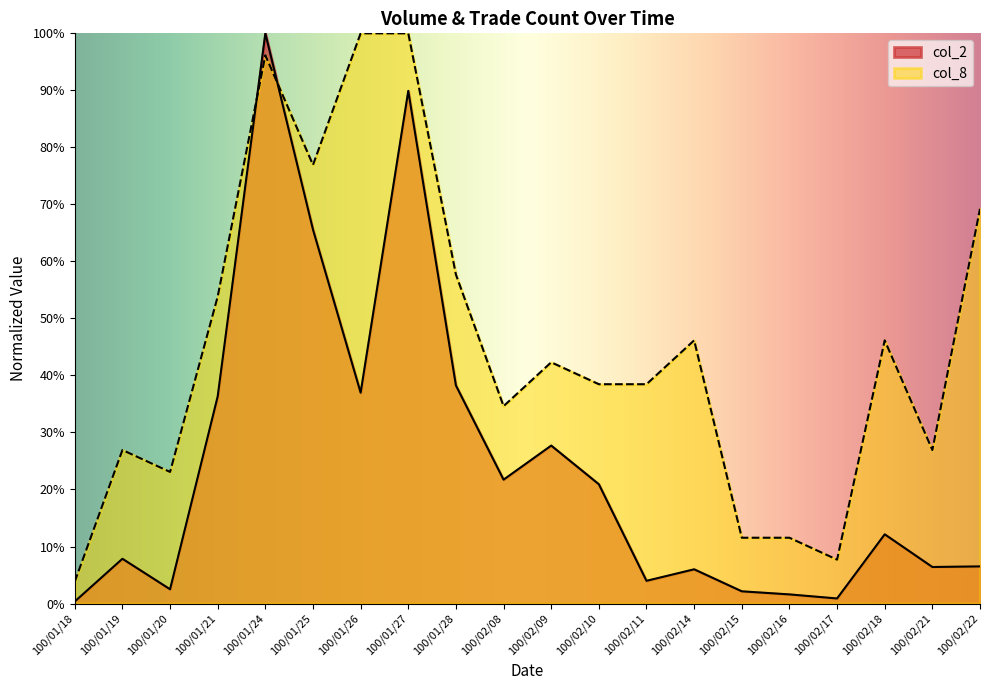

True or false: col_8 has more than 0 points higher than both neighbors.

True